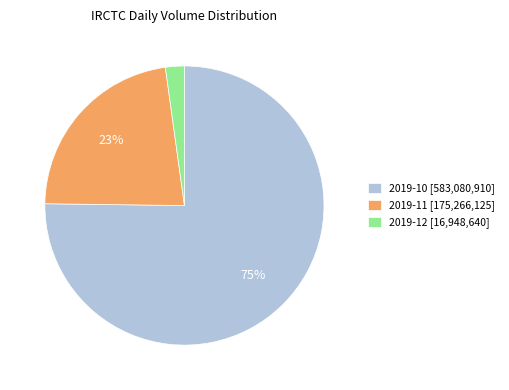

Do 2019-12 [16,948,640] and 2019-11 [175,266,125] together represent more than half of the pie?

No